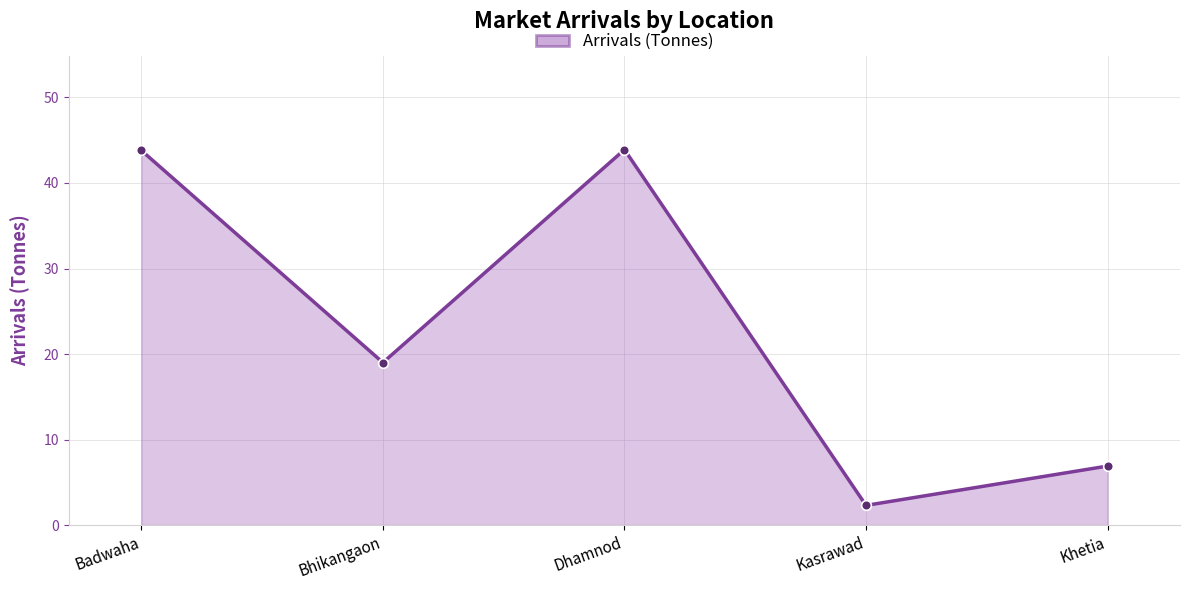

What is the value of the 5th point from the left?

6.9